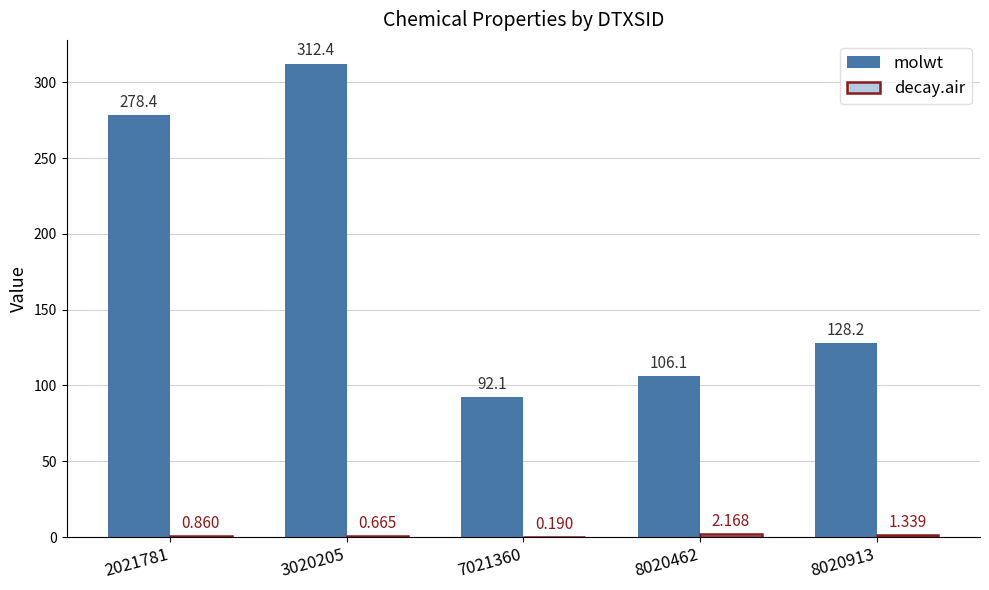

Which series changed the most between 3020205 and 8020913?

molwt